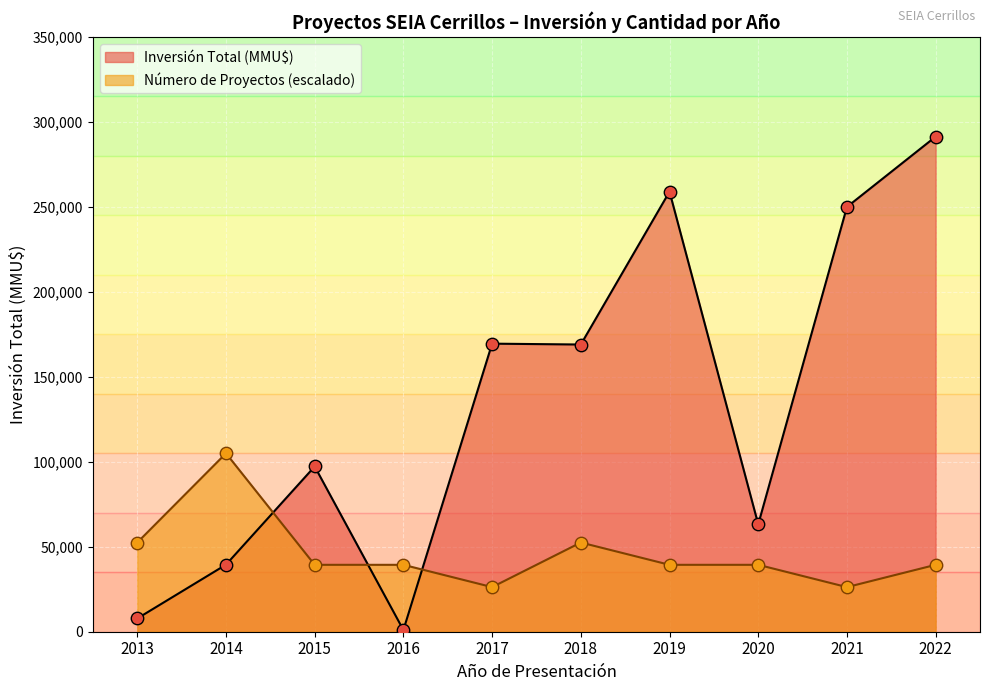

Which series has the largest range (max minus min)?

Inversión Total (MMU$)